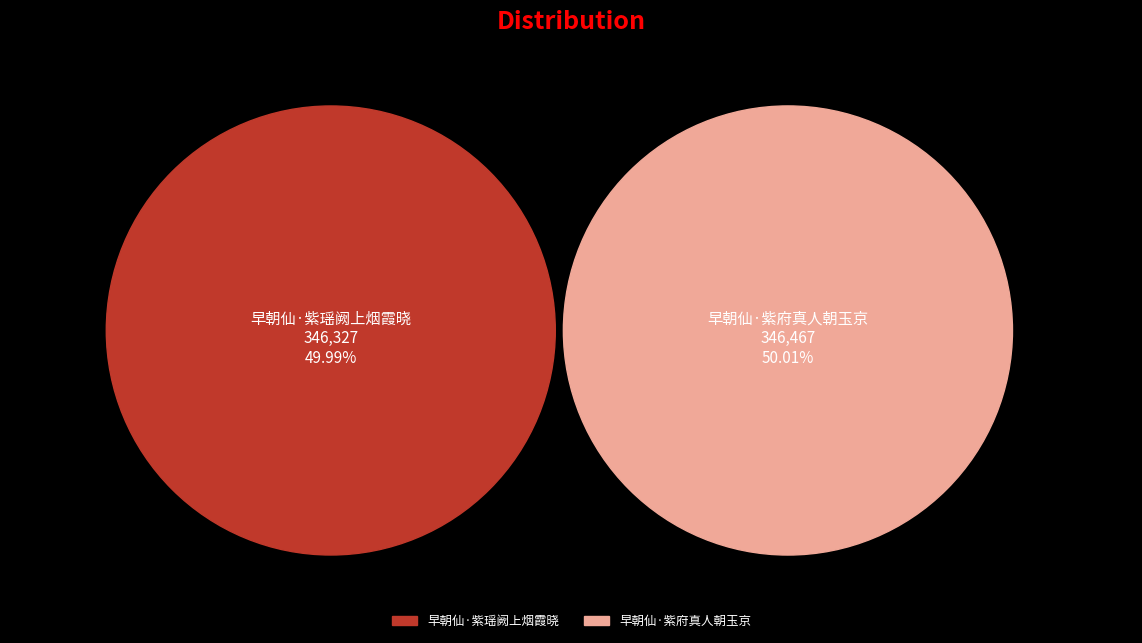

Between 早朝仙·紫府真人朝玉京 and 早朝仙·紫瑶阙上烟霞晓, which is larger?

早朝仙·紫府真人朝玉京